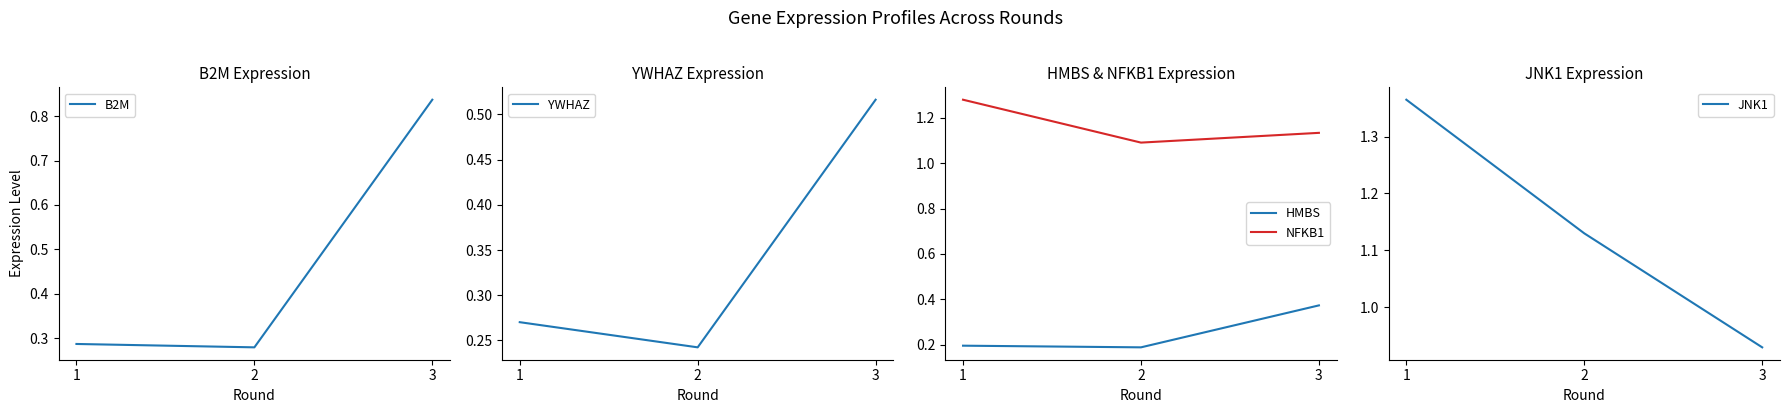

The value of YWHAZ at 2 is 0.3. True or false?

False